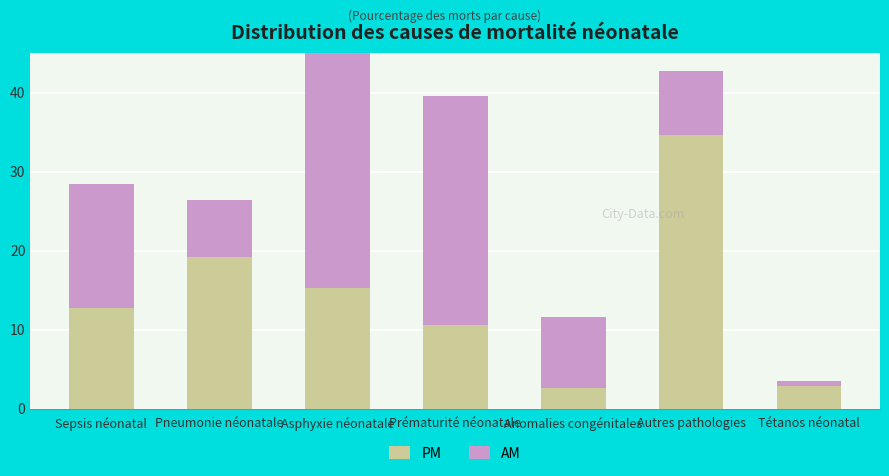

Which series has the largest total across all categories?

AM